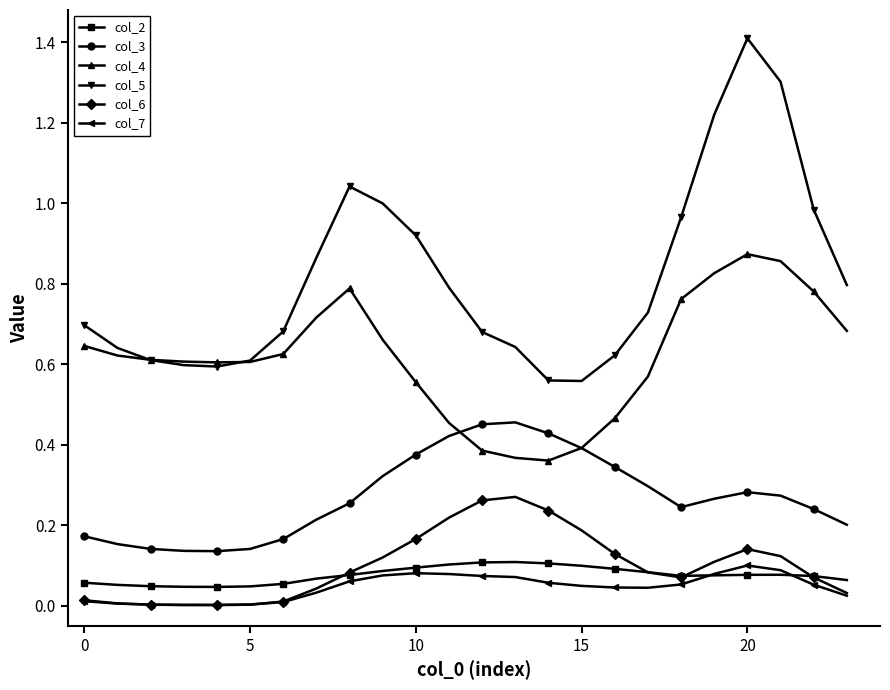

True or false: col_5 and col_3 cross at least once.

False